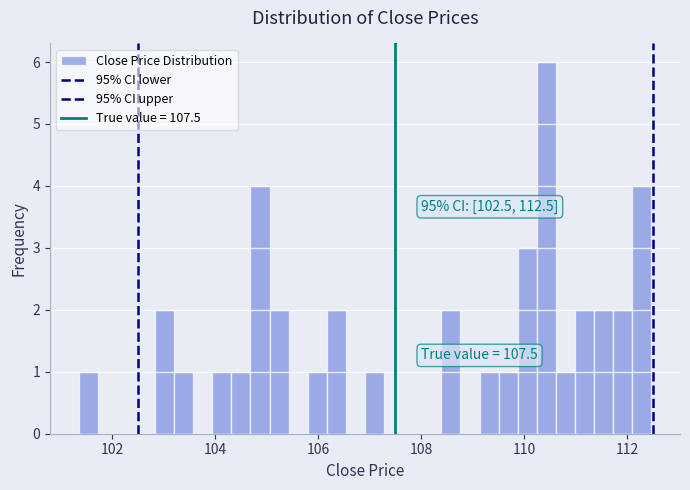

Around what value on the x-axis is the tallest bar? Give the approximate position of its centre, as read against the axis.

110.4